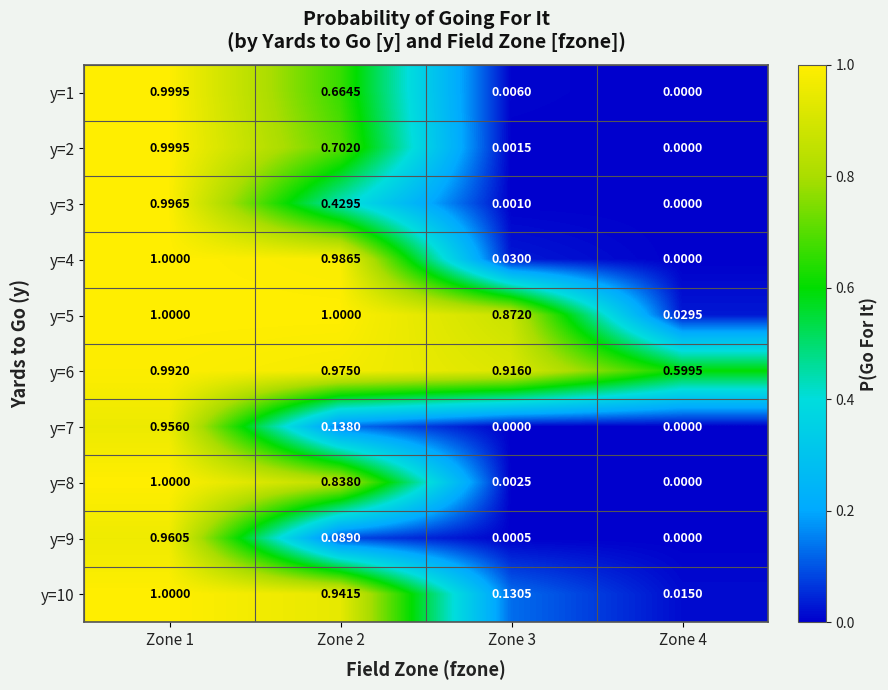

Is the value of y=8 at Zone 2 greater than the value of y=7 at Zone 4?

Yes